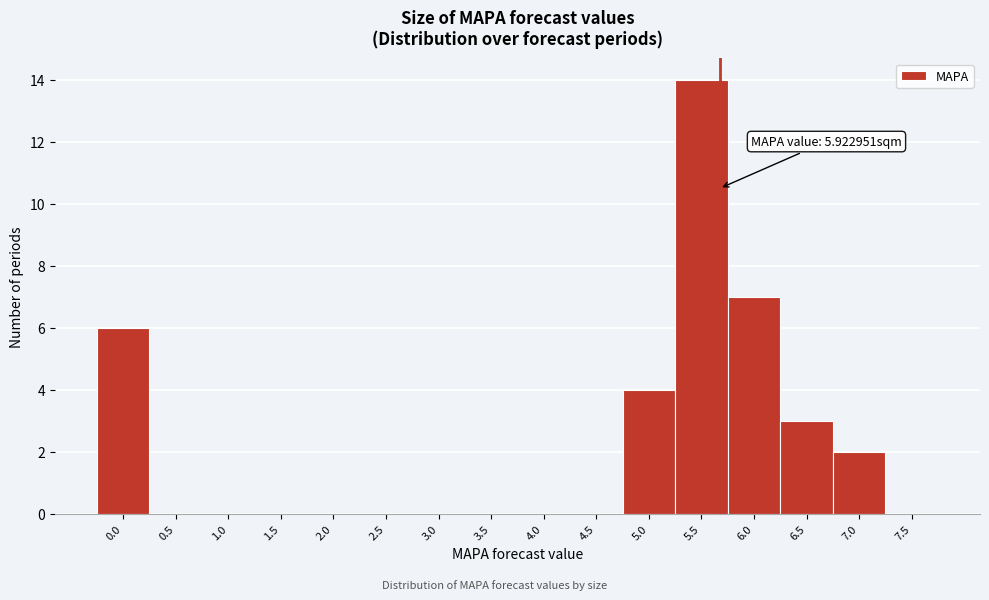

Reading left to right, what are all the values shown in this chart?

0.0=6	0.5=0	1.0=0	1.5=0	2.0=0	2.5=0	3.0=0	3.5=0	4.0=0	4.5=0	5.0=4	5.5=14	6.0=7	6.5=3	7.0=2	7.5=0